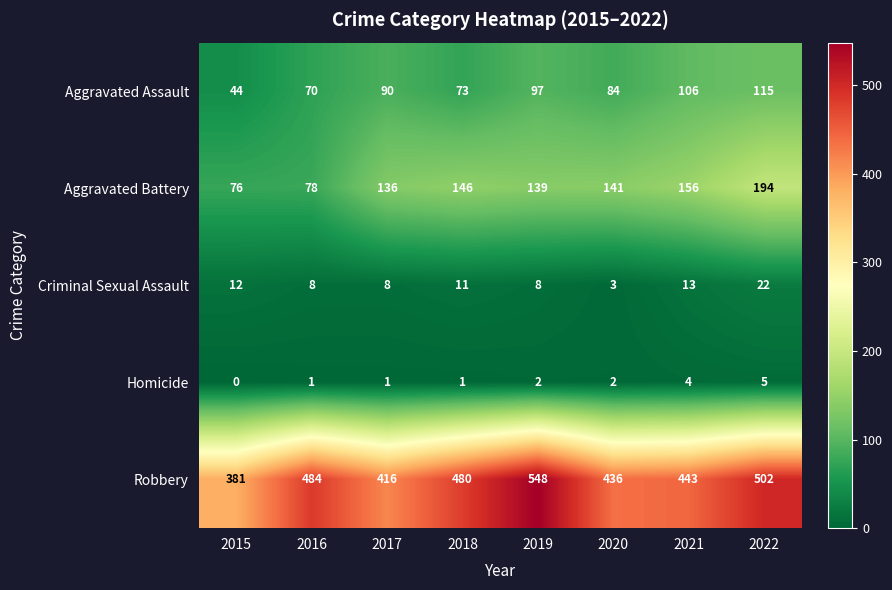

What is the average value of the Aggravated Assault series?

85